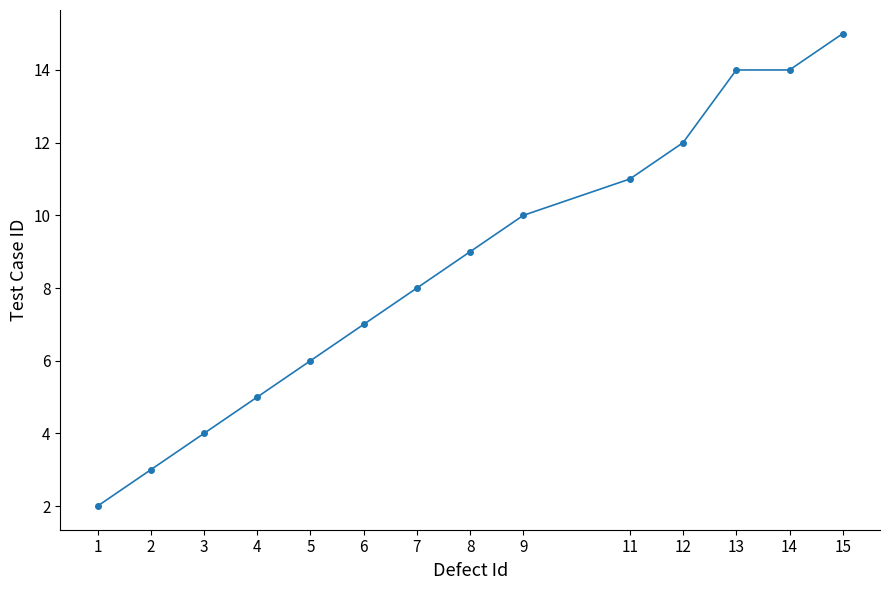

What is the value of the 4th point from the left?

5